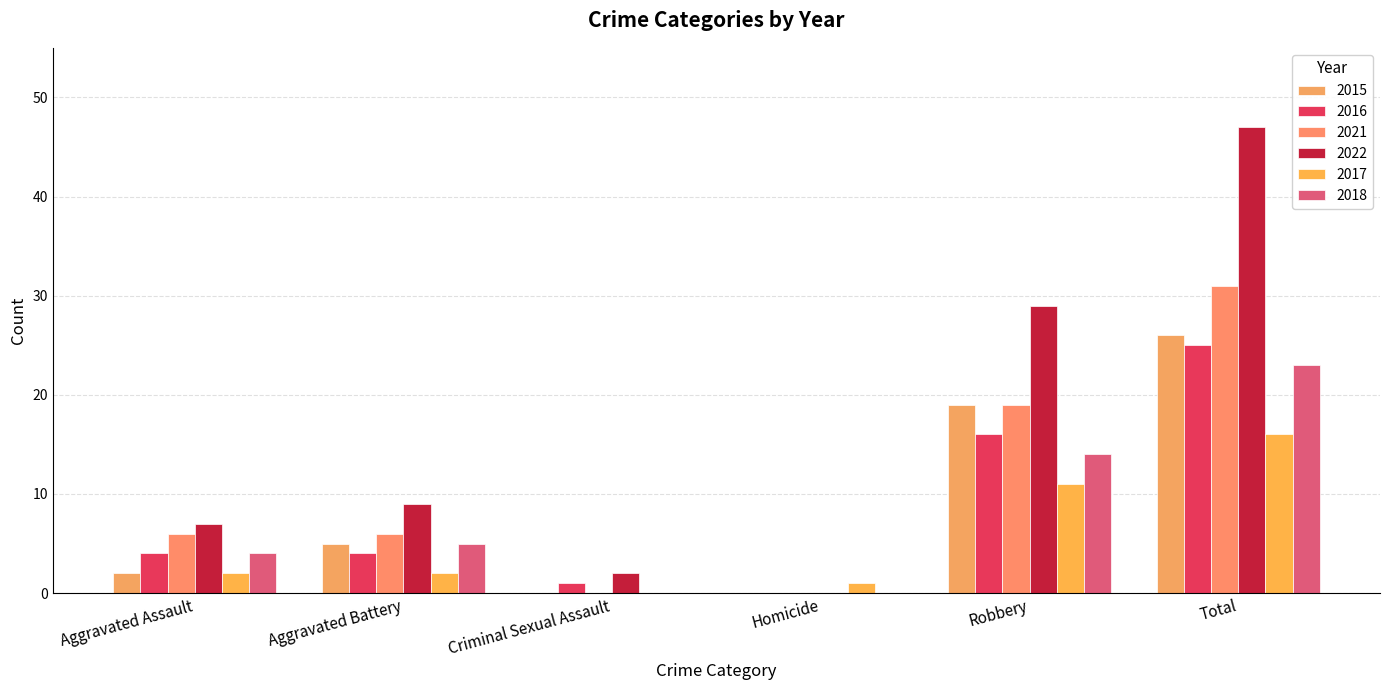

Reading left to right, transcribe all the data shown in this chart.

2015: Aggravated Assault=2	Aggravated Battery=5	Criminal Sexual Assault=0	Homicide=0	Robbery=19	Total=26
2016: Aggravated Assault=4	Aggravated Battery=4	Criminal Sexual Assault=1	Homicide=0	Robbery=16	Total=25
2021: Aggravated Assault=6	Aggravated Battery=6	Criminal Sexual Assault=0	Homicide=0	Robbery=19	Total=31
2022: Aggravated Assault=7	Aggravated Battery=9	Criminal Sexual Assault=2	Homicide=0	Robbery=29	Total=47
2017: Aggravated Assault=2	Aggravated Battery=2	Criminal Sexual Assault=0	Homicide=1	Robbery=11	Total=16
2018: Aggravated Assault=4	Aggravated Battery=5	Criminal Sexual Assault=0	Homicide=0	Robbery=14	Total=23